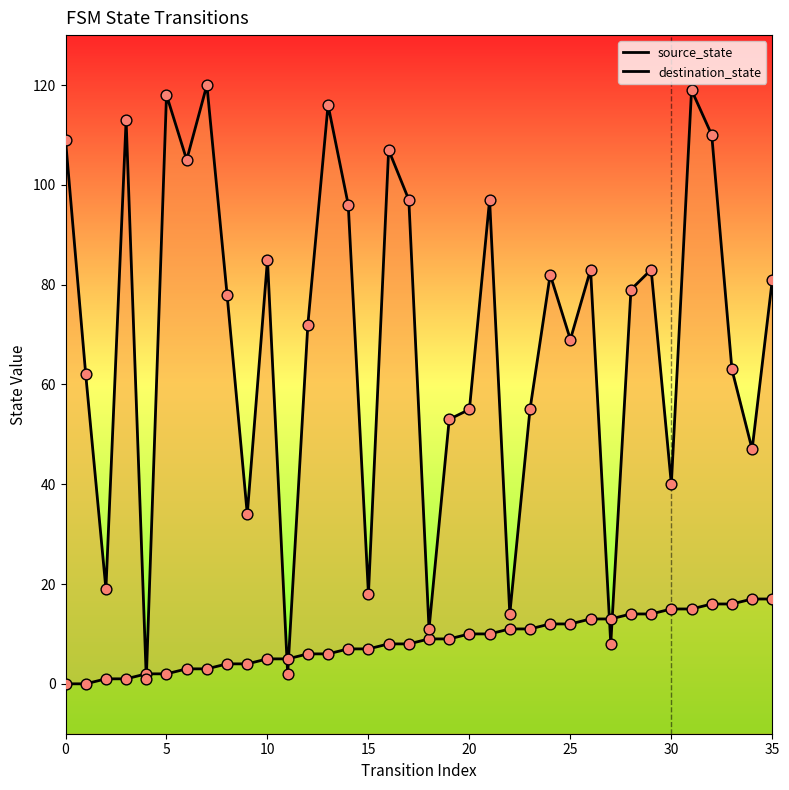

At how many categories does at least one series exceed 110?

5